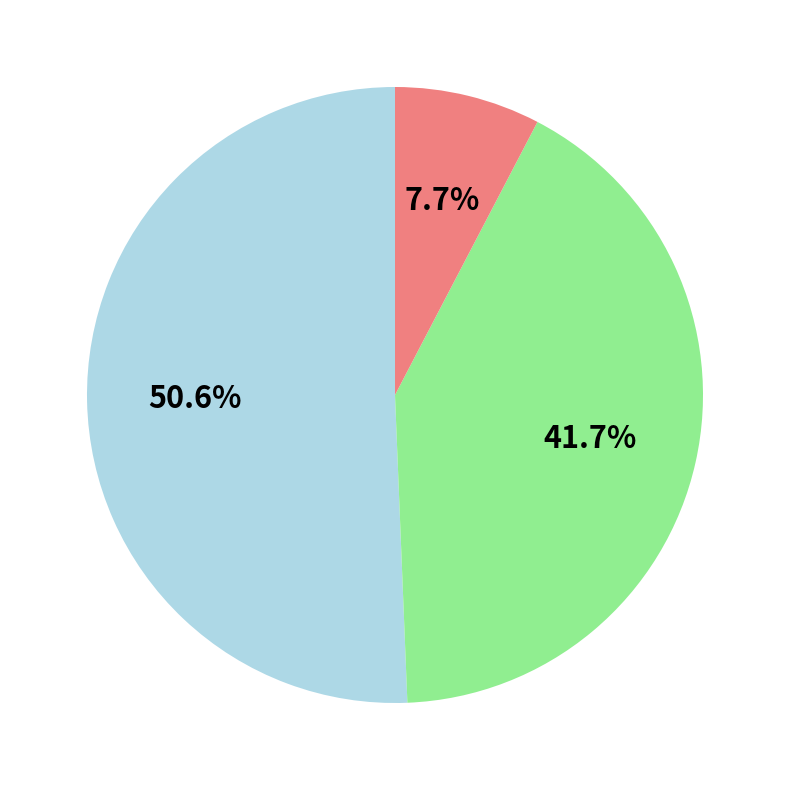

Is there a majority slice in this chart?

Yes